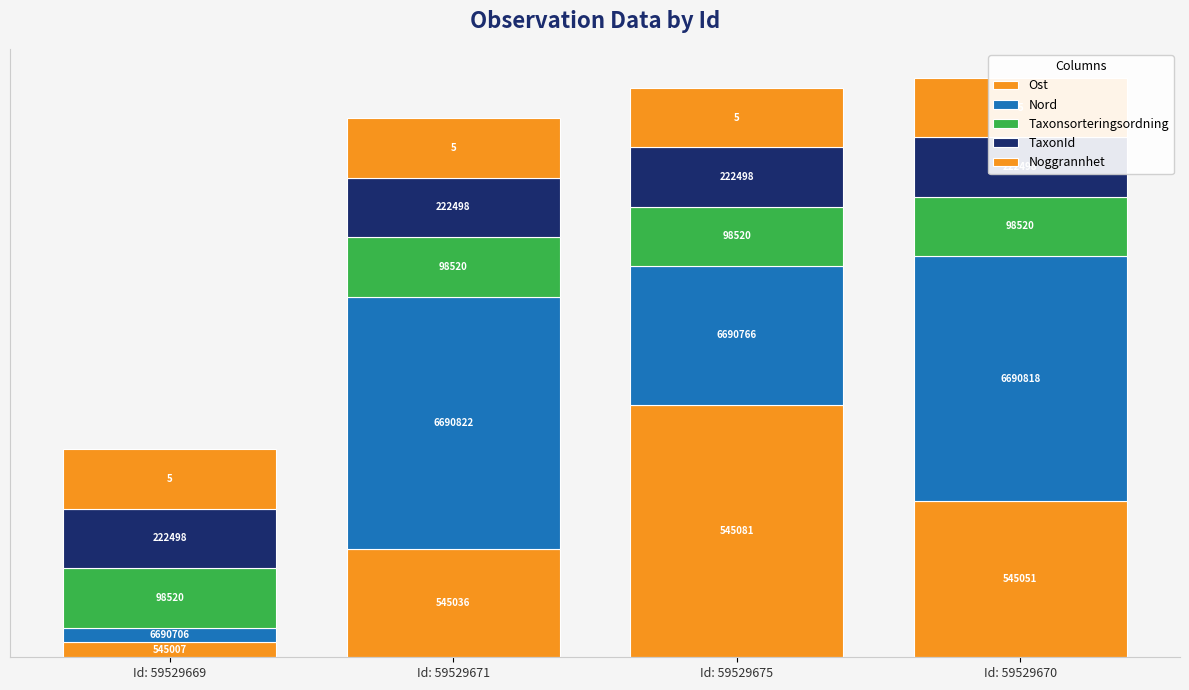

What is the value of the Nord bar at the 1st from the left?

5.0